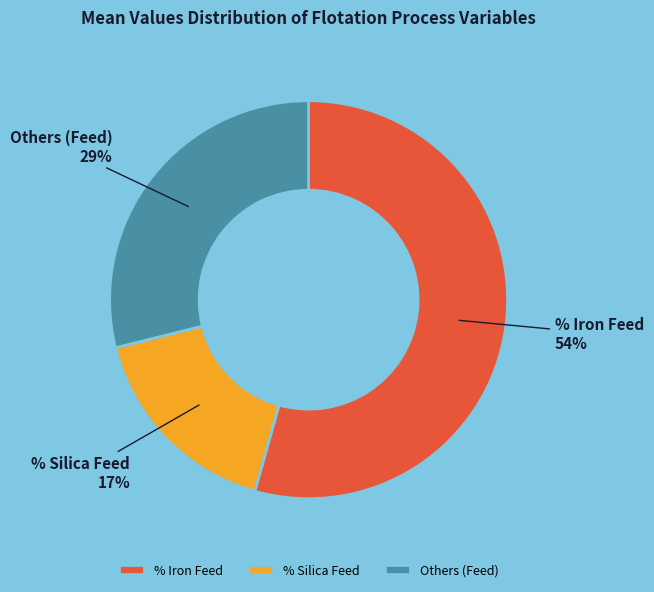

To the nearest percent, what is the combined percentage of Others (Feed) and % Silica Feed?

46%